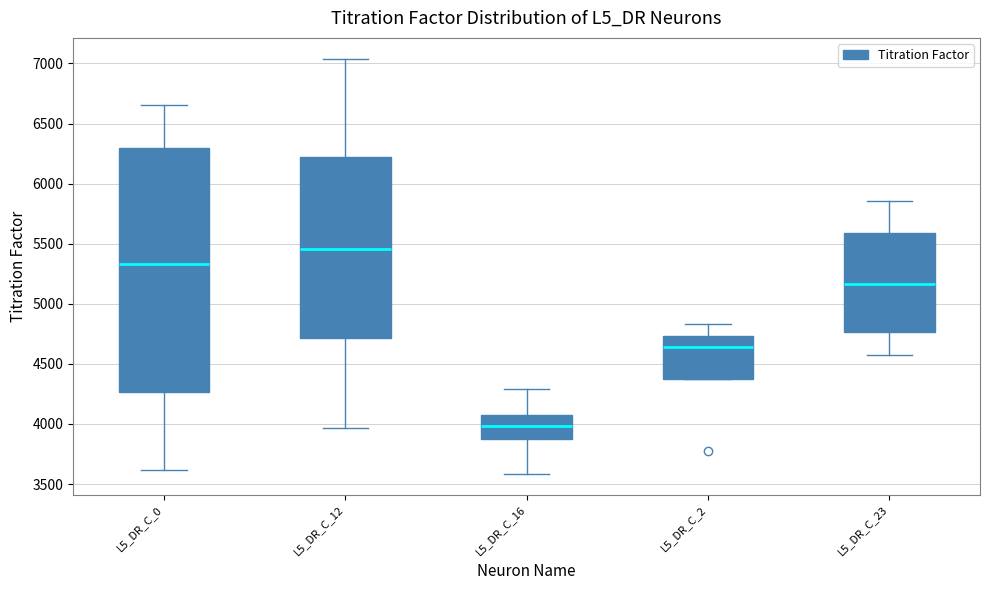

Where does the lower whisker of the box for L5_DR_C_16 end on the y-axis? The values are not printed on the chart, so give them approximately, as read against the axis.

3600